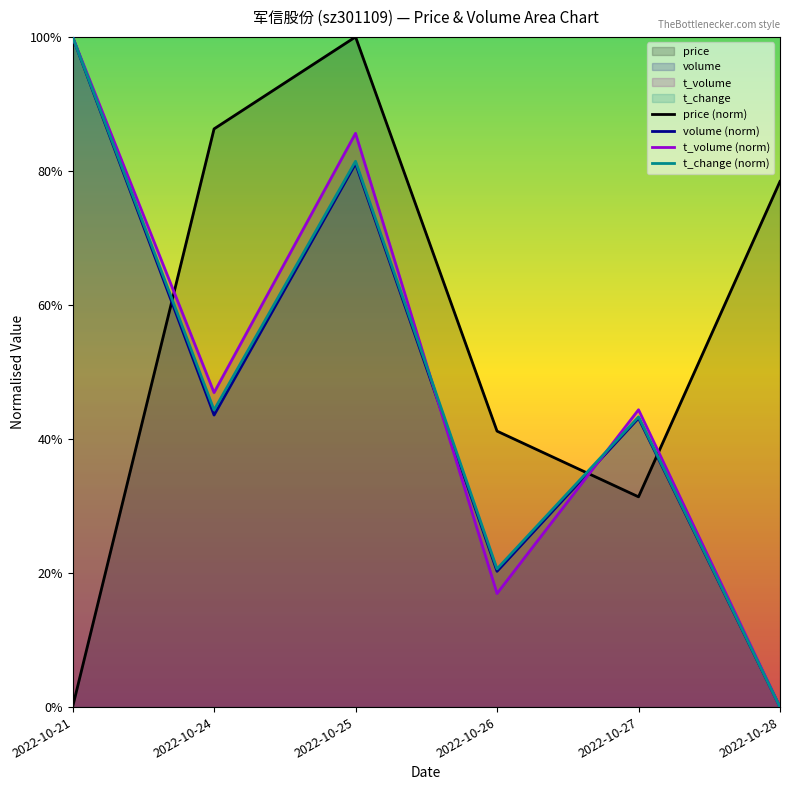

At which category does the chart reach its peak across all series?

2022-10-25